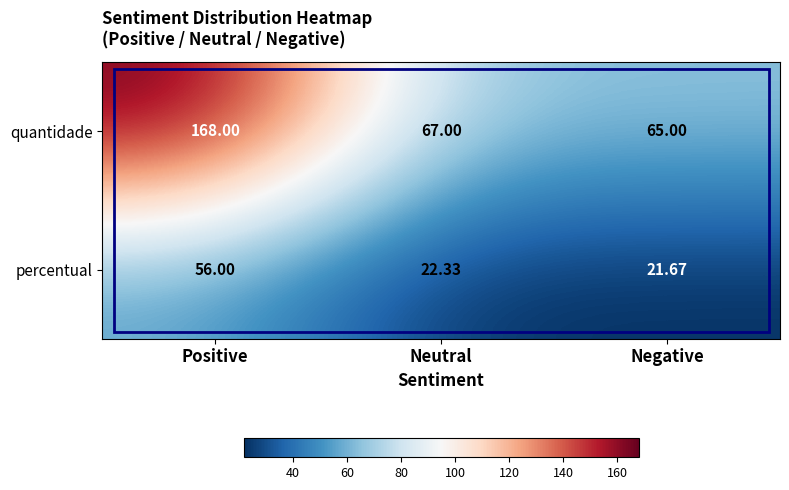

Where does the quantidade series first go above 67?

Positive